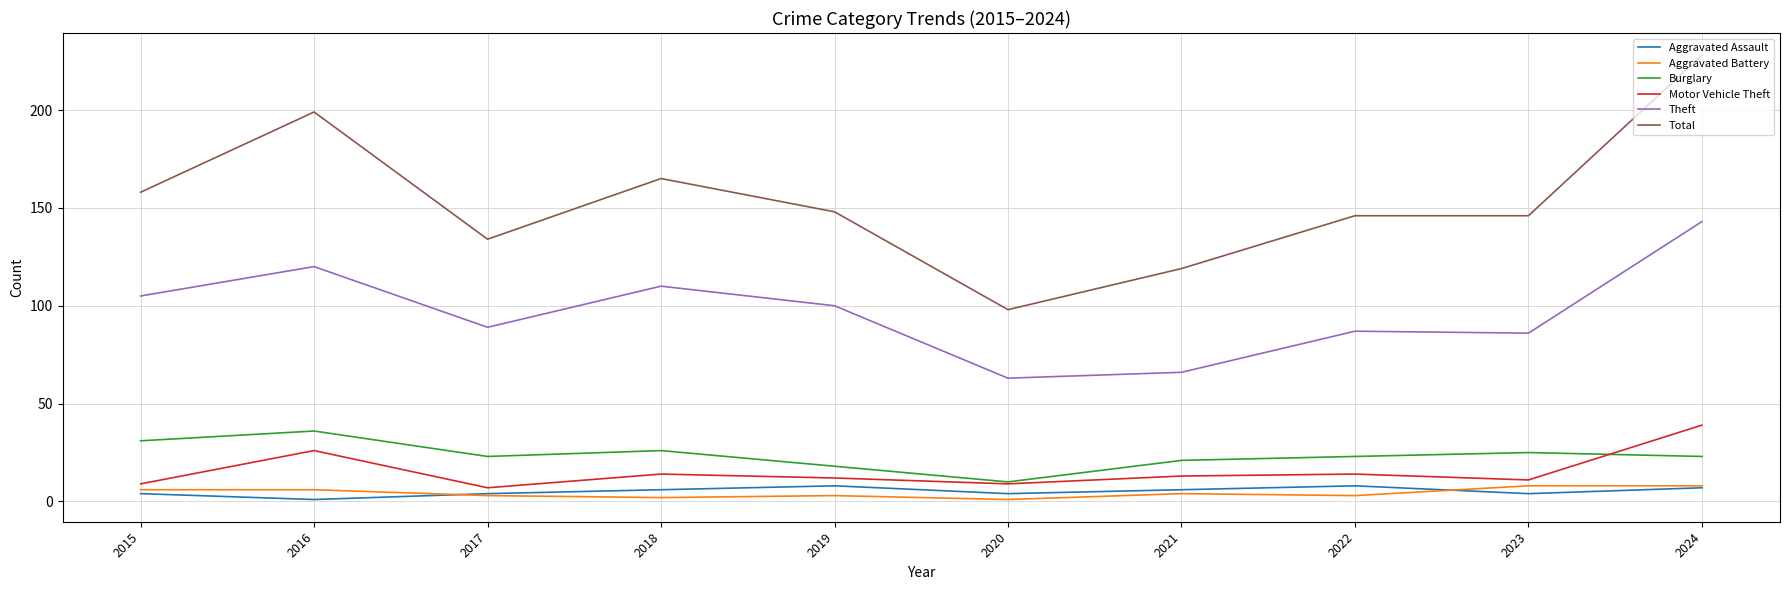

The value of Burglary at 2019 is 28. True or false?

False